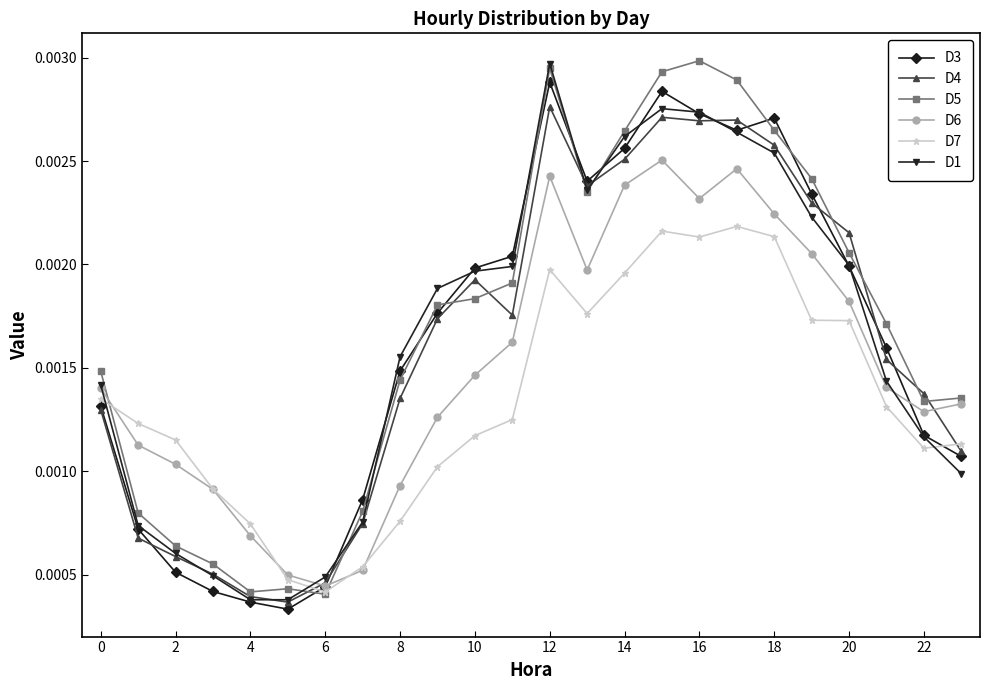

What are all the series names shown in the legend?

D3, D4, D5, D6, D7, D1